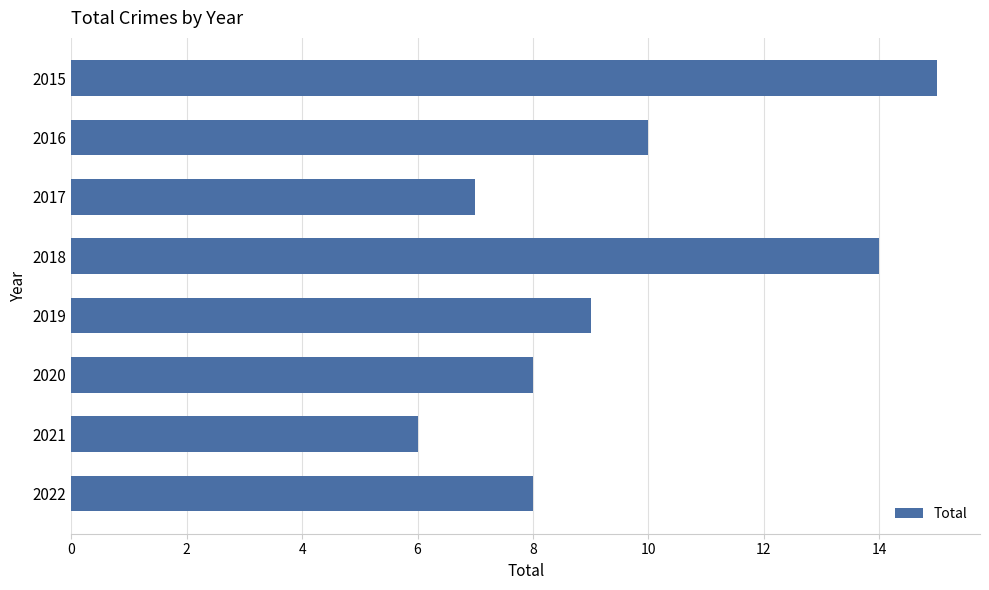

How many categories are shown in the chart?

8